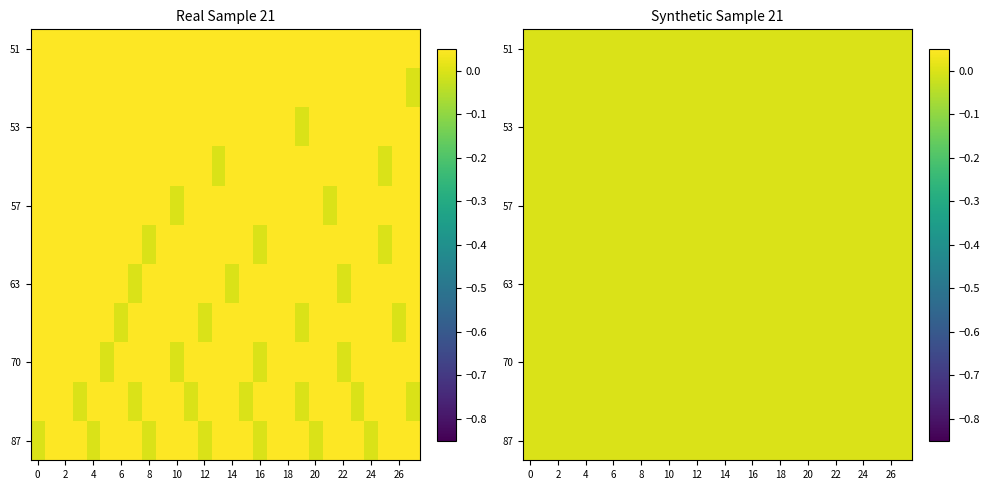

What is the total value across all series at 20?

3.2